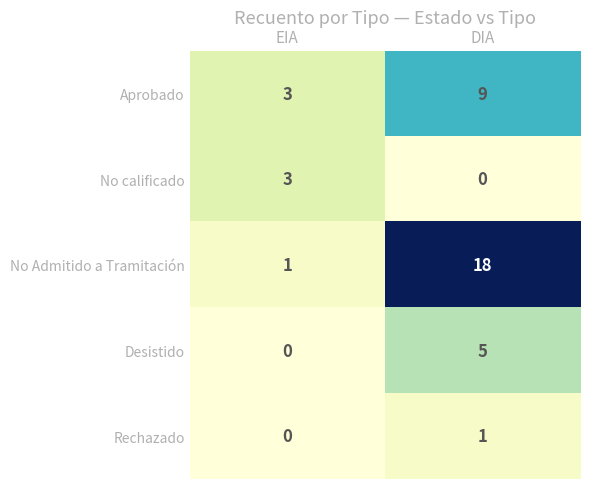

What is the approximate value of No Admitido a Tramitación at DIA?

18